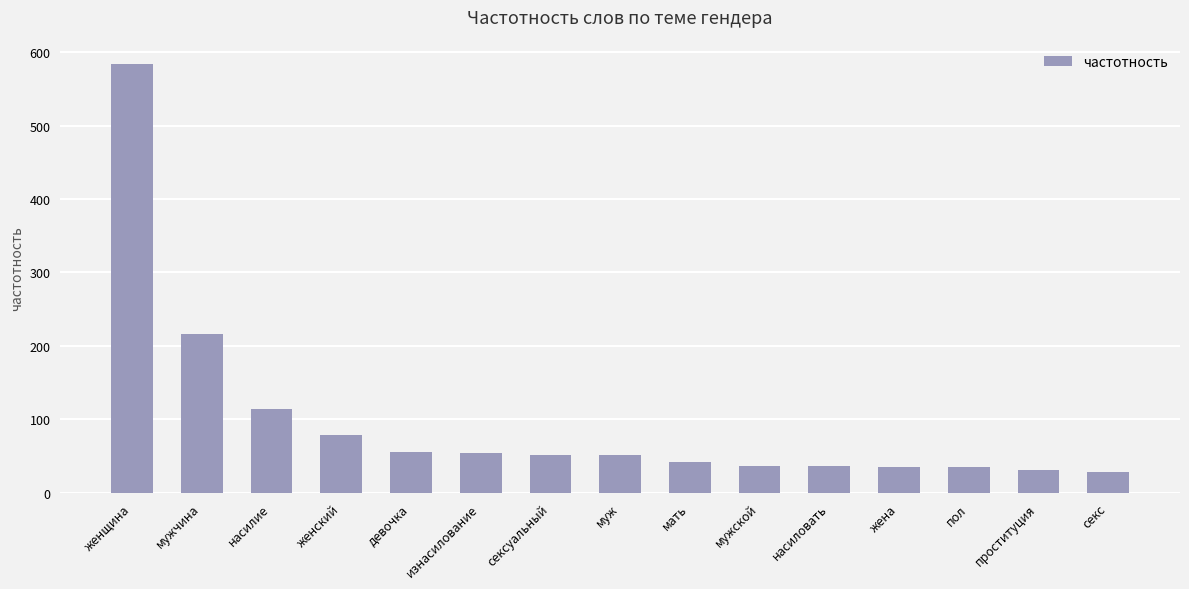

What is the greatest value displayed?

584